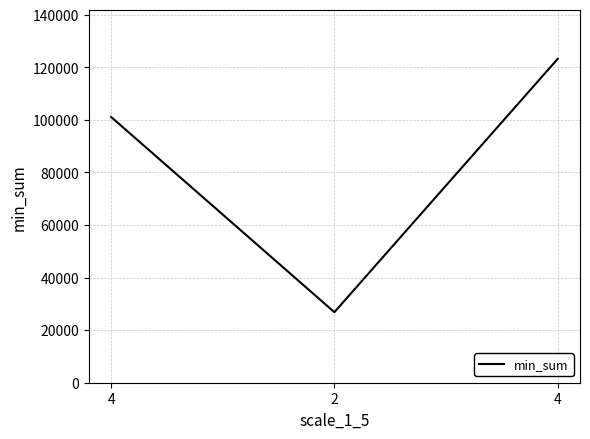

What is the label of the 1st point from the left?

4